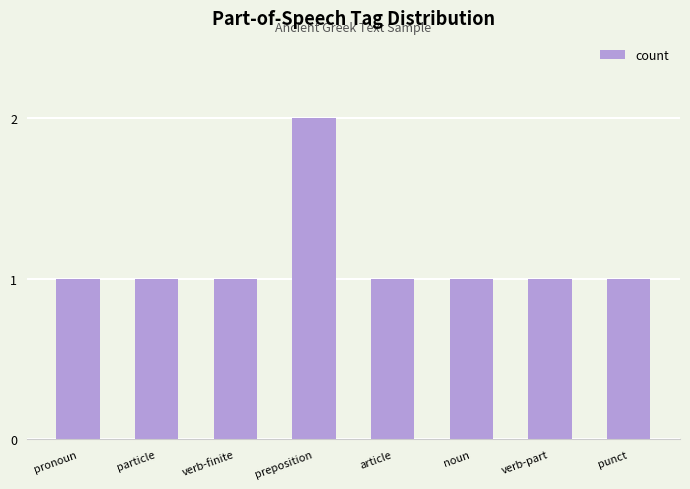

At which category does the chart reach its peak across all series?

preposition